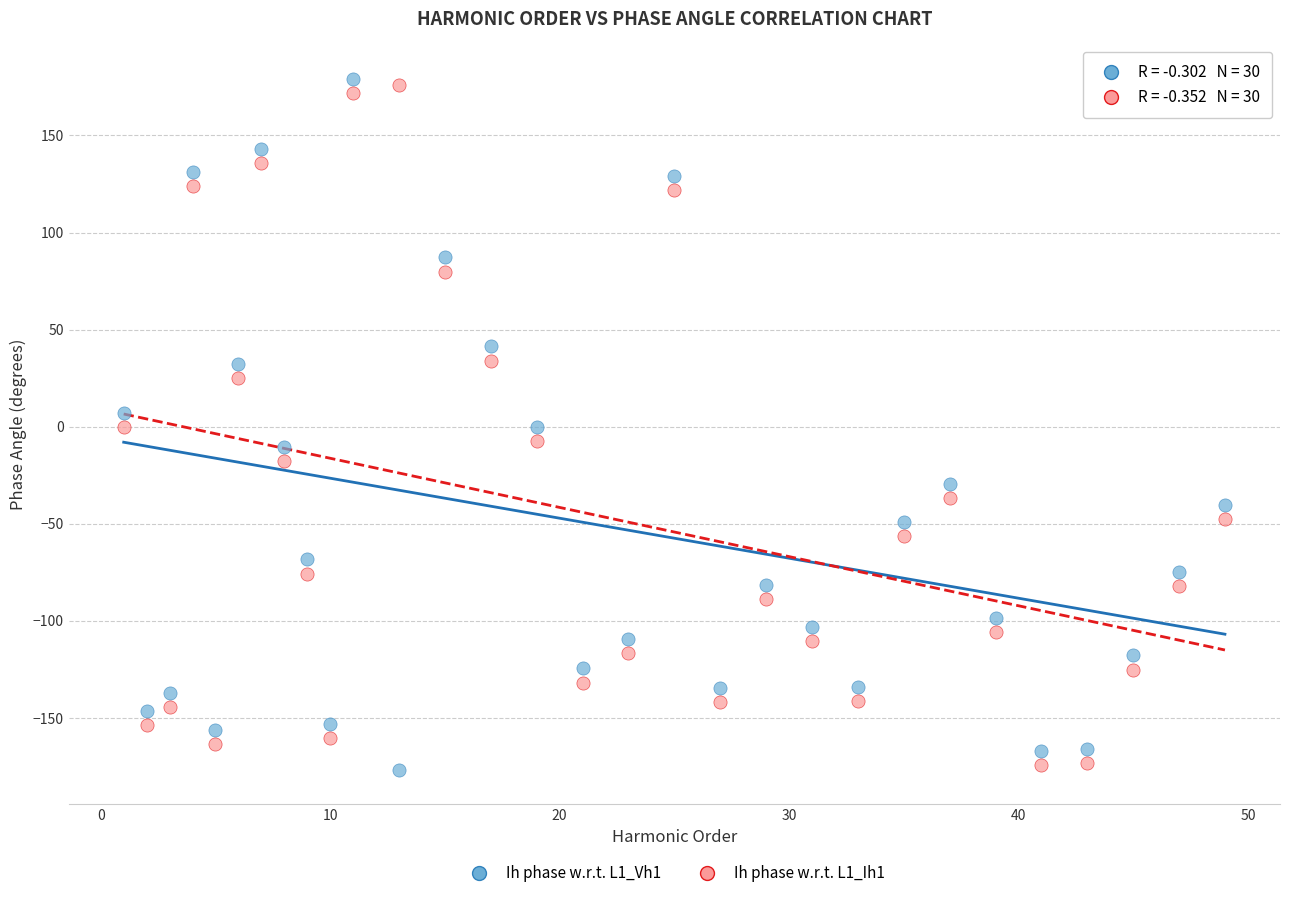

What is the X range (max minus min) for the scatter plot?

48.0